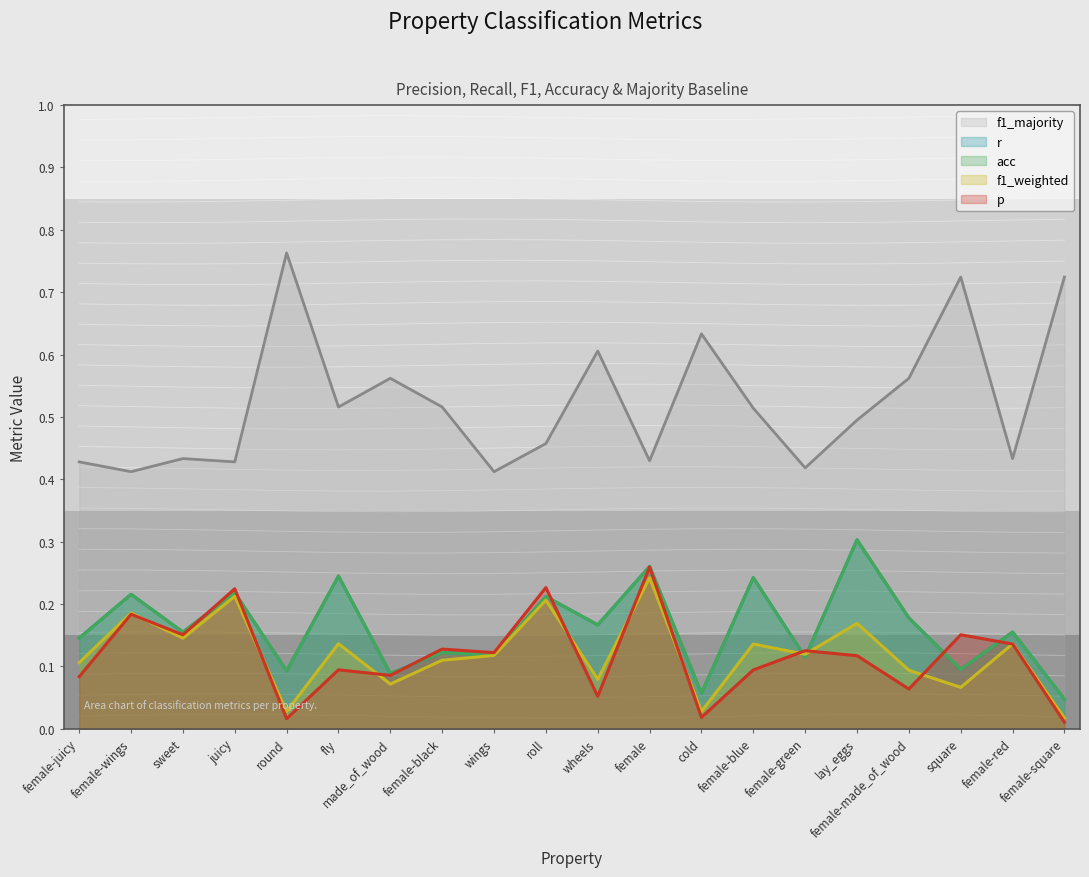

Where do acc and f1_weighted first cross each other?

female-blue and female-green